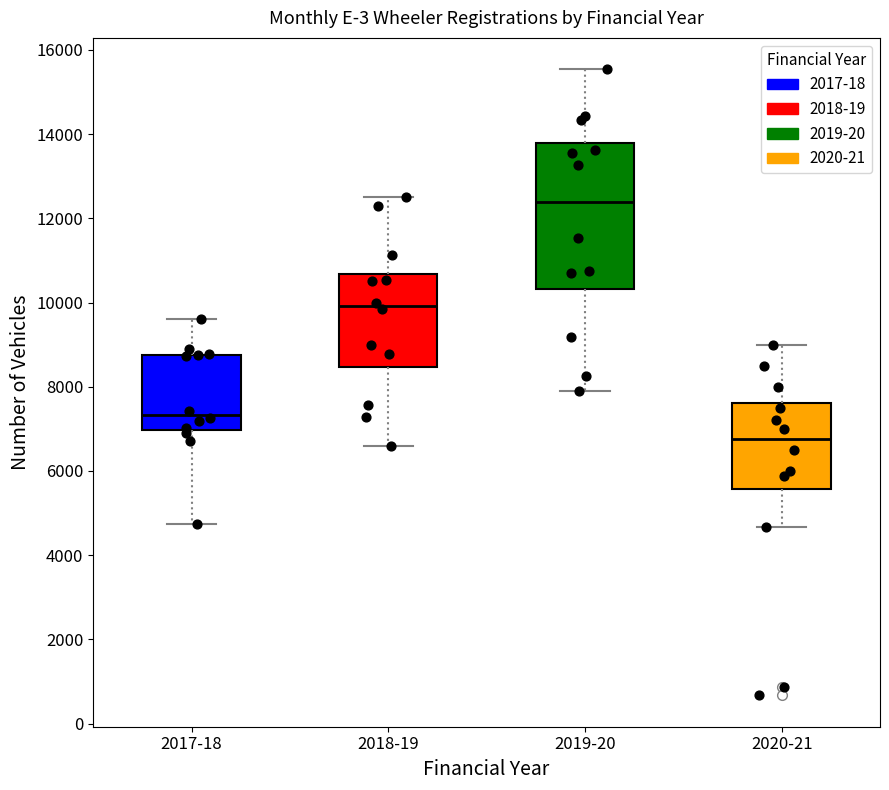

Where does the median line of the box for 2019-20 sit on the y-axis? The values are not printed on the chart, so give them approximately, as read against the axis.

12400